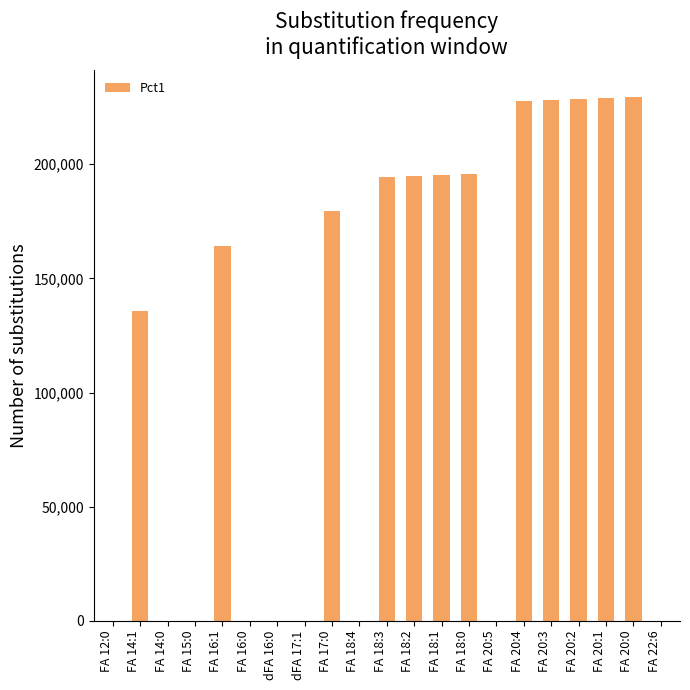

What is the change in value from FA 12:0 to FA 20:0?

+229564.6